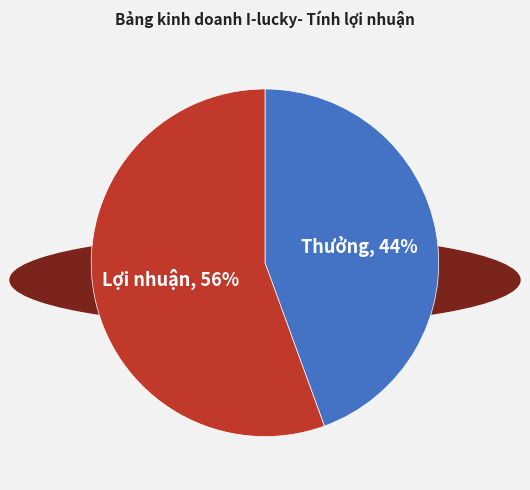

The Lợi nhuận slice represents 56% of the pie. True or false?

True